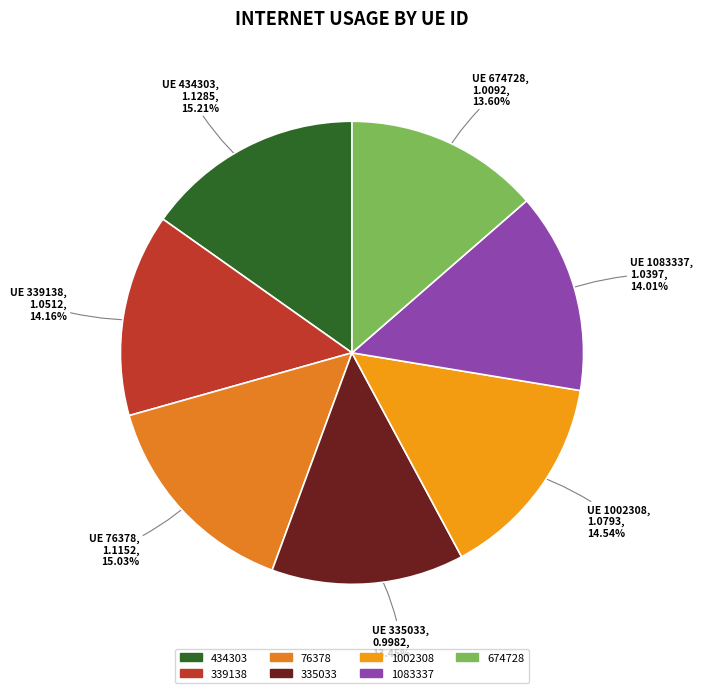

To the nearest percent, what is the average slice percentage?

14%